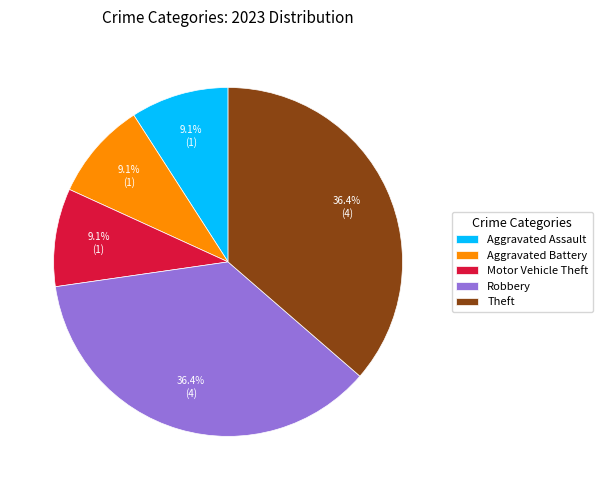

To the nearest percent, what is the combined percentage of Aggravated Assault and Aggravated Battery?

18%